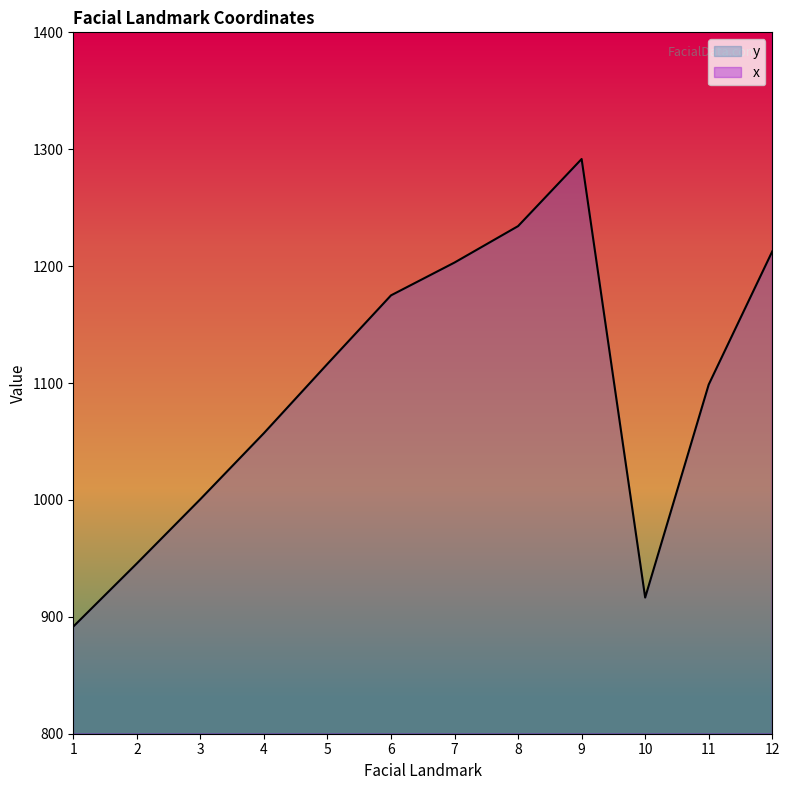

Does the chart have visible grid lines?

No